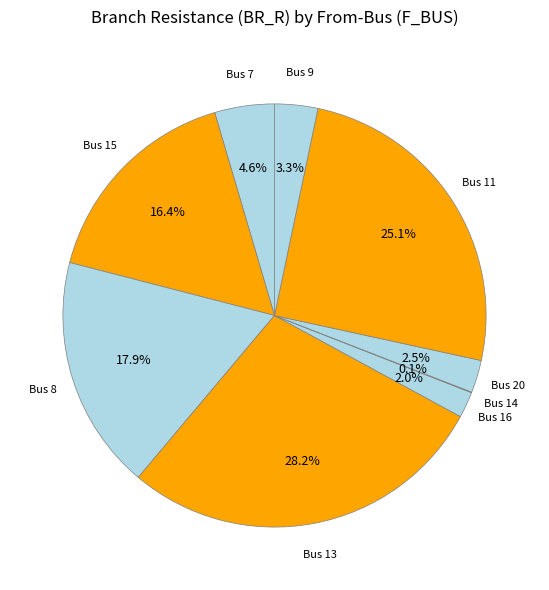

Does any single category account for the majority?

No